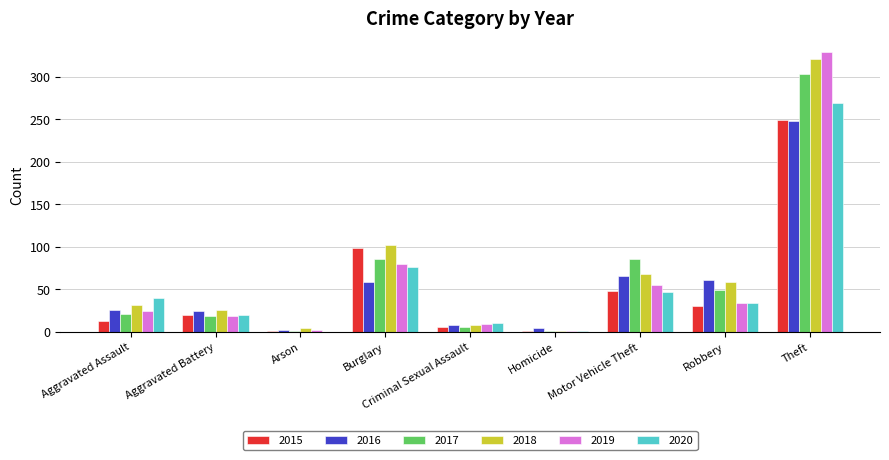

The 2020 series shows 392 at Theft. True or false?

False